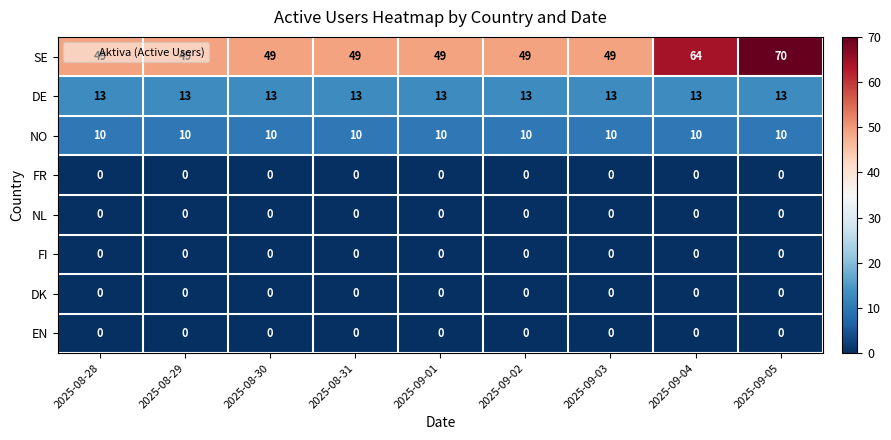

At which category is the sum across all series the highest?

2025-09-05